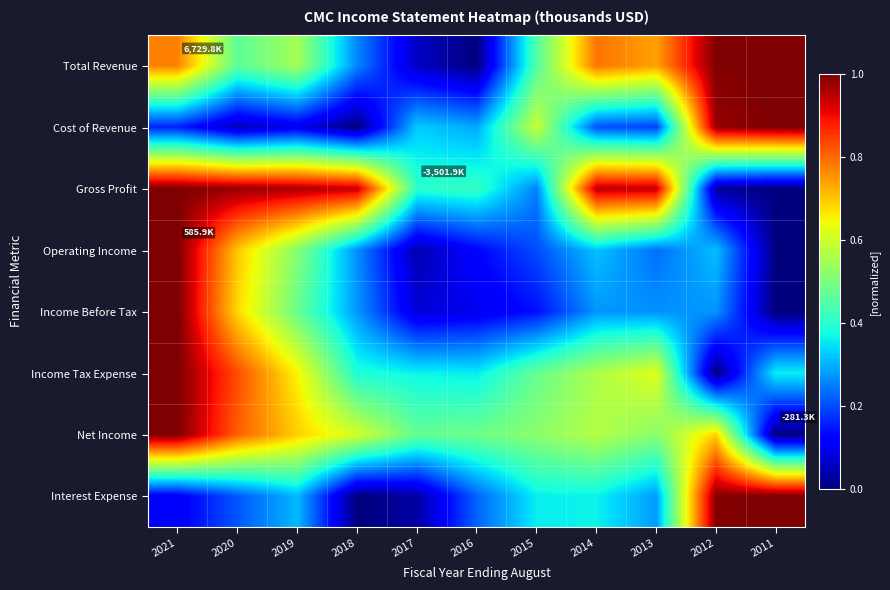

What is the spread (max minus min) of values at 2020?

0.9